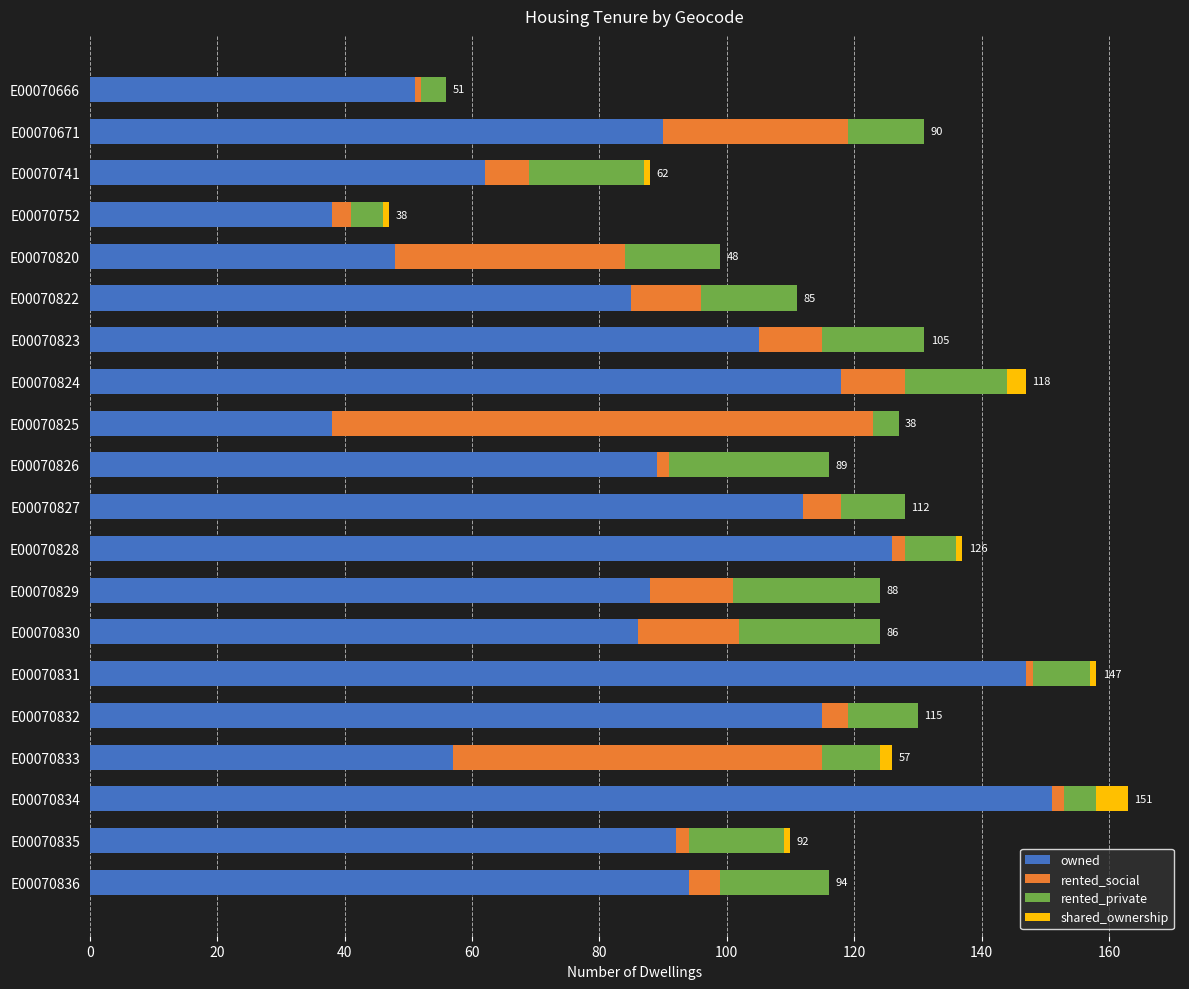

At which label does owned reach its peak?

E00070834